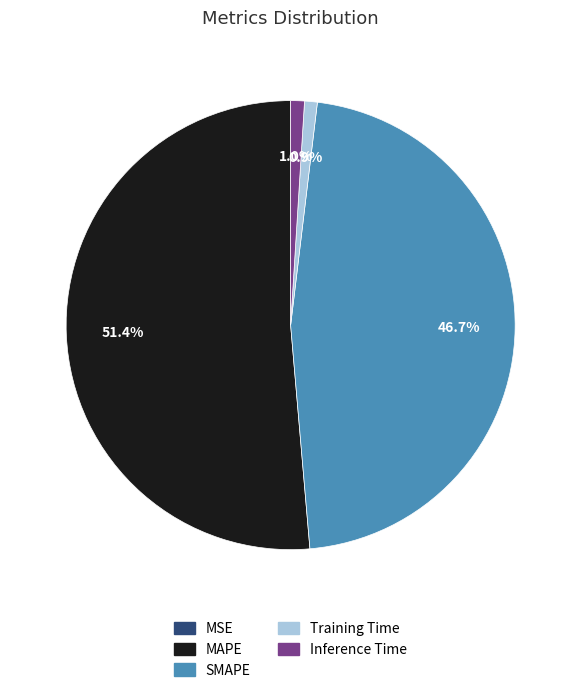

Is there any slice that represents more than half of the pie?

Yes